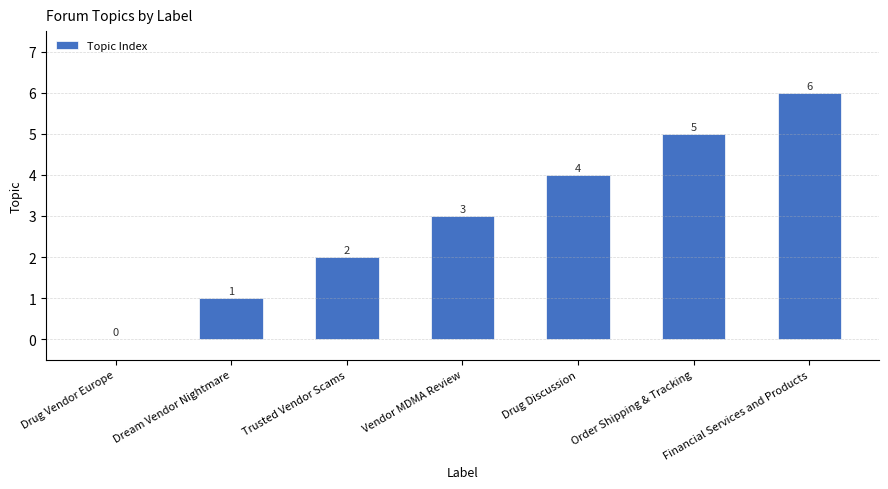

What is the sum of all values?

21